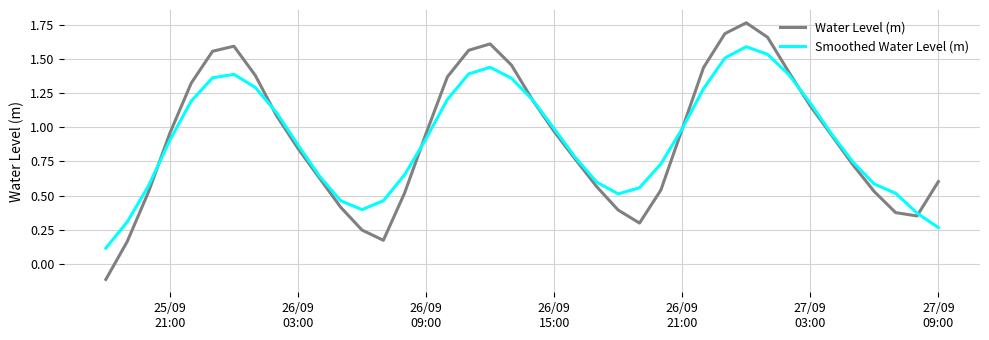

List the series in order of their peak value, lowest first.

Smoothed Water Level (m), Water Level (m)